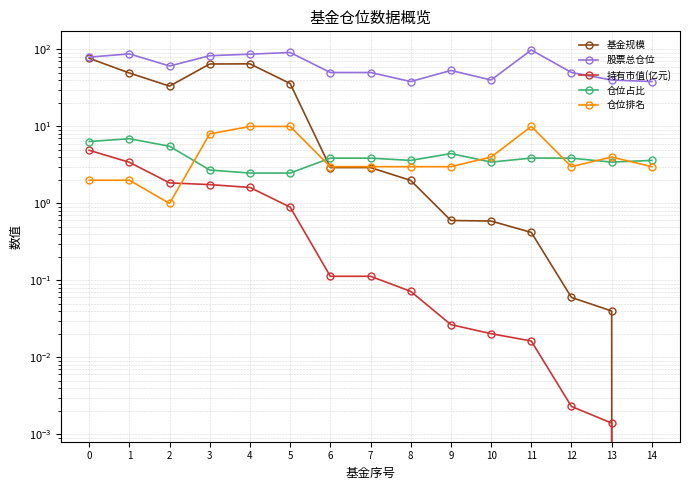

At which label is 持有市值(亿元) closest to 2?

2